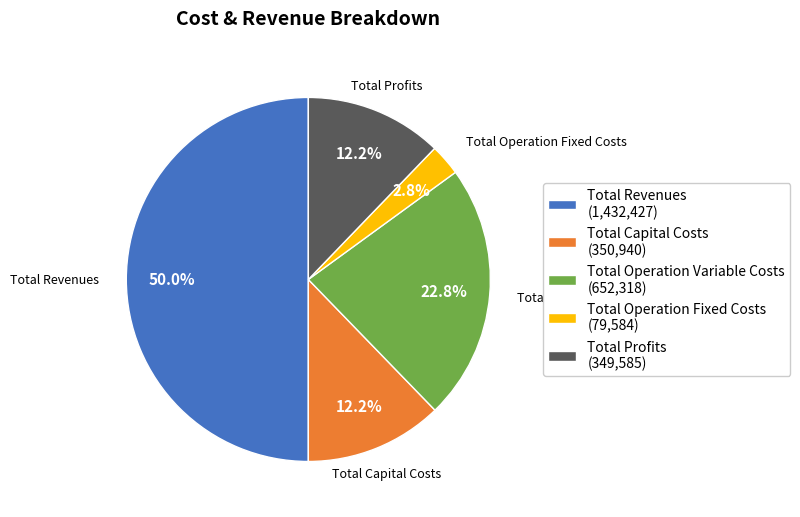

Between Total Operation Variable Costs and Total Revenues, which is larger?

Total Revenues